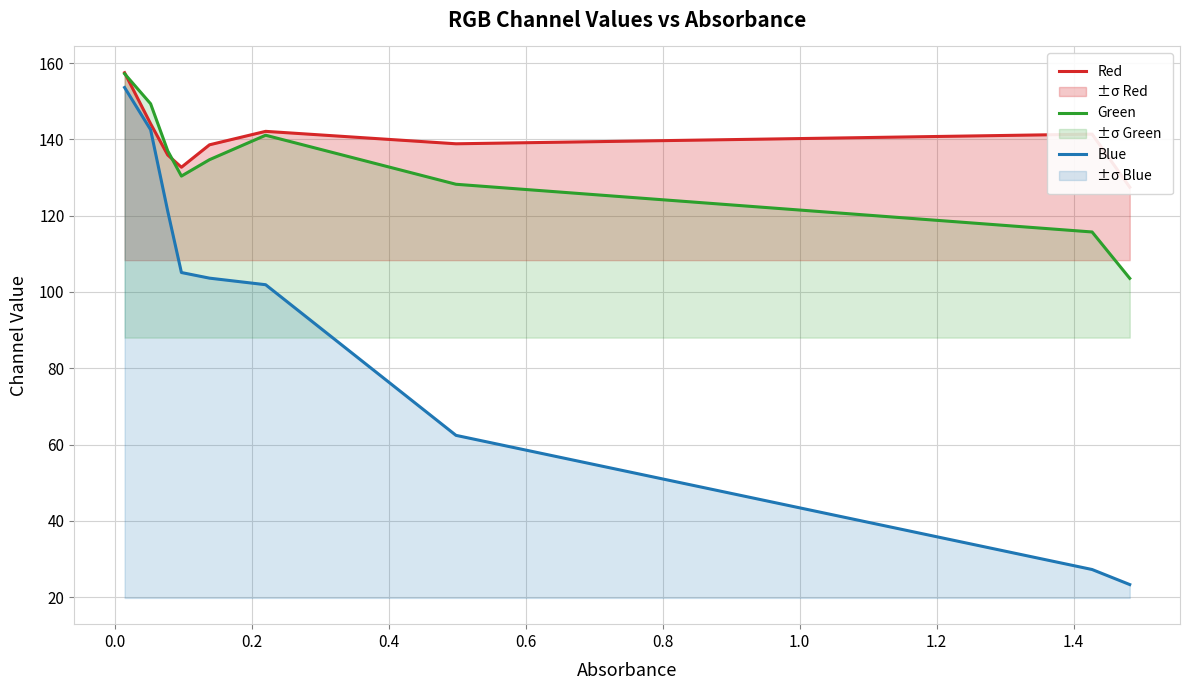

True or false: Blue and Green cross at least once.

False